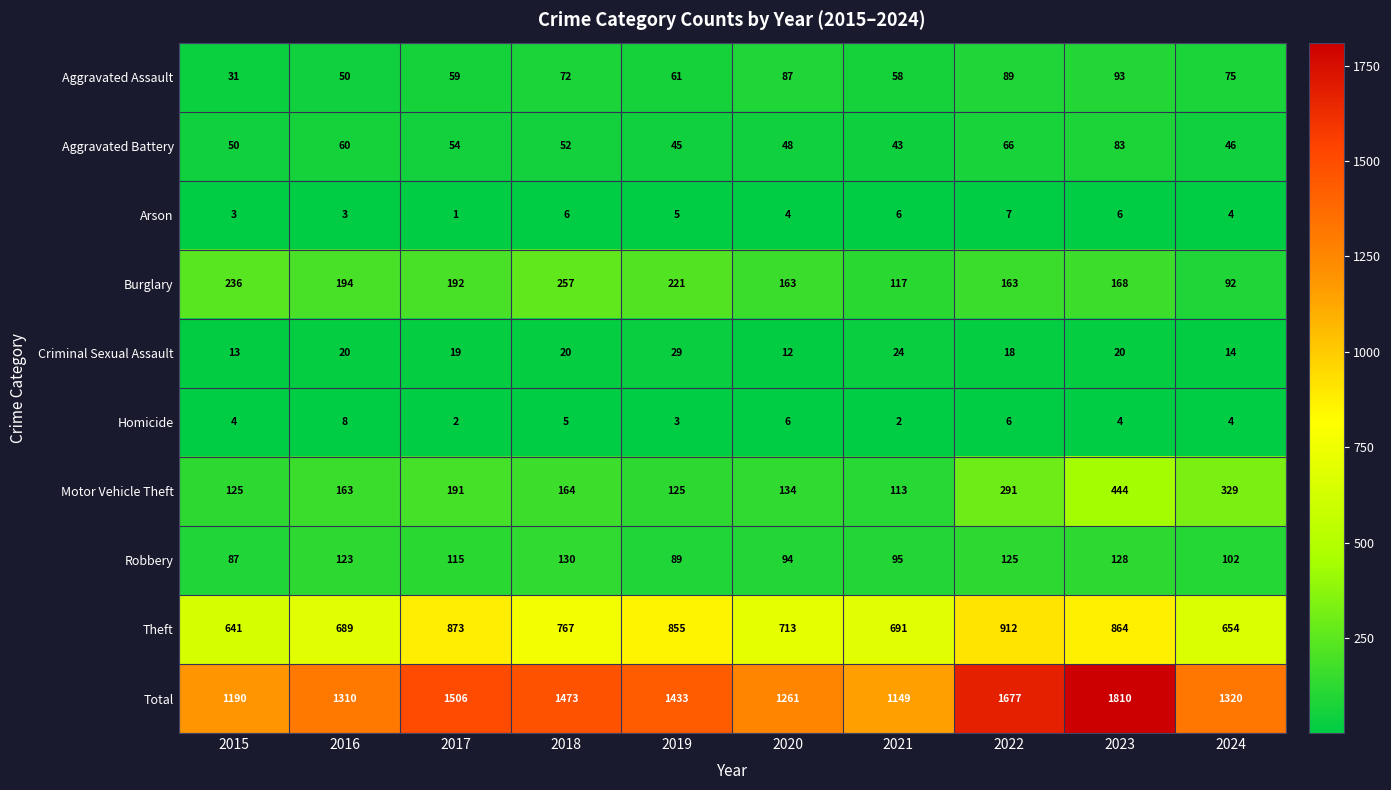

Read the Aggravated Assault value at 2021, to the nearest 5.

60